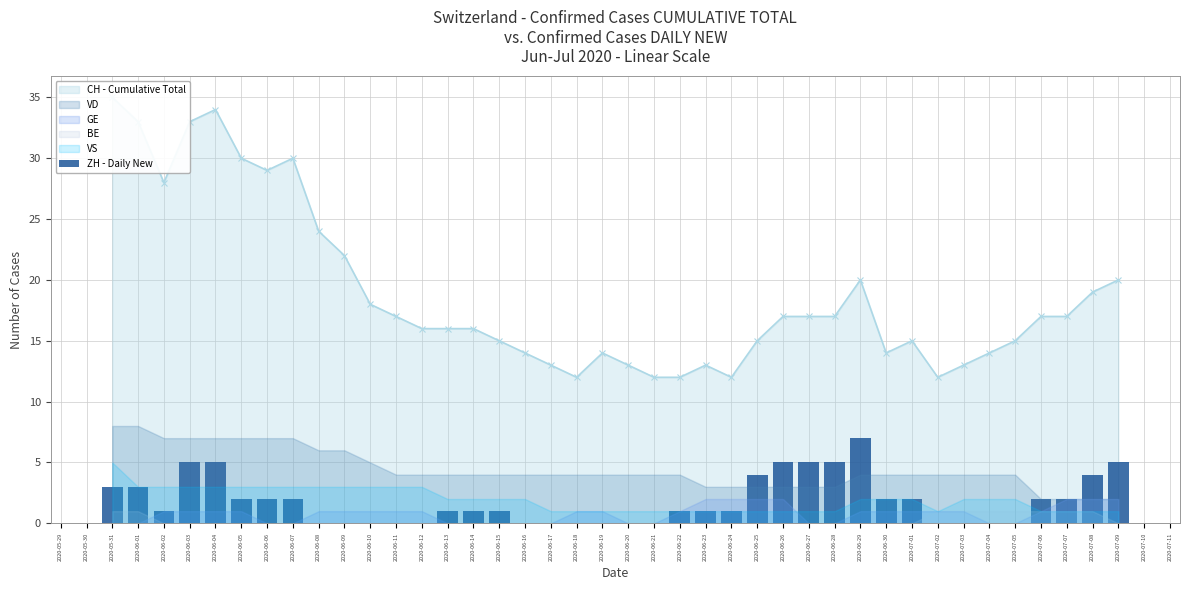

What is the label of the 30th bar from the left?

2020-06-29